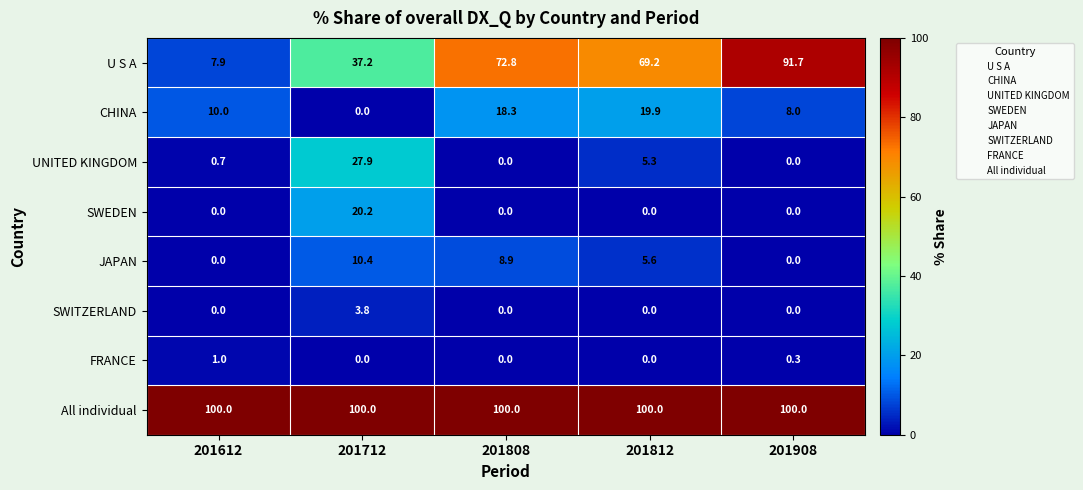

What is the maximum value for FRANCE?

1.0